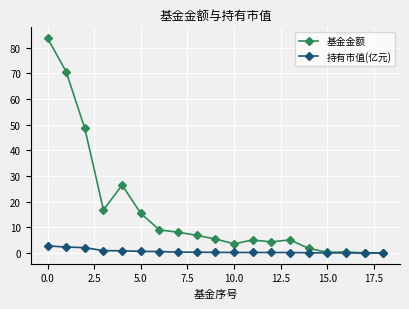

Which series has the largest total across all categories?

基金金额